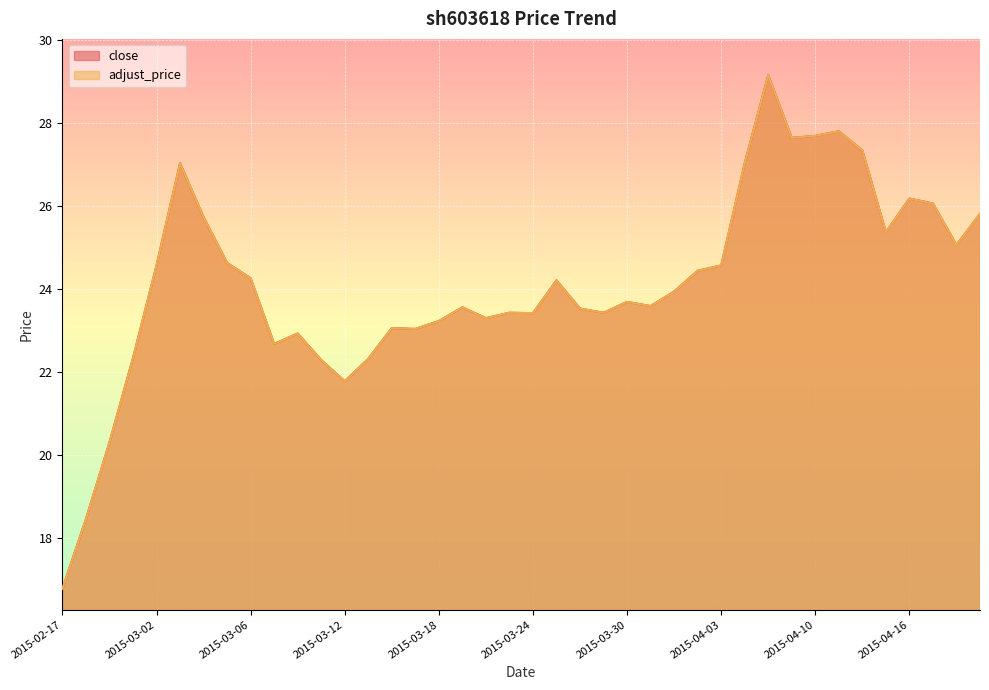

Between 2015-03-27 and 2015-04-02, which series saw the biggest shift?

adjust_price